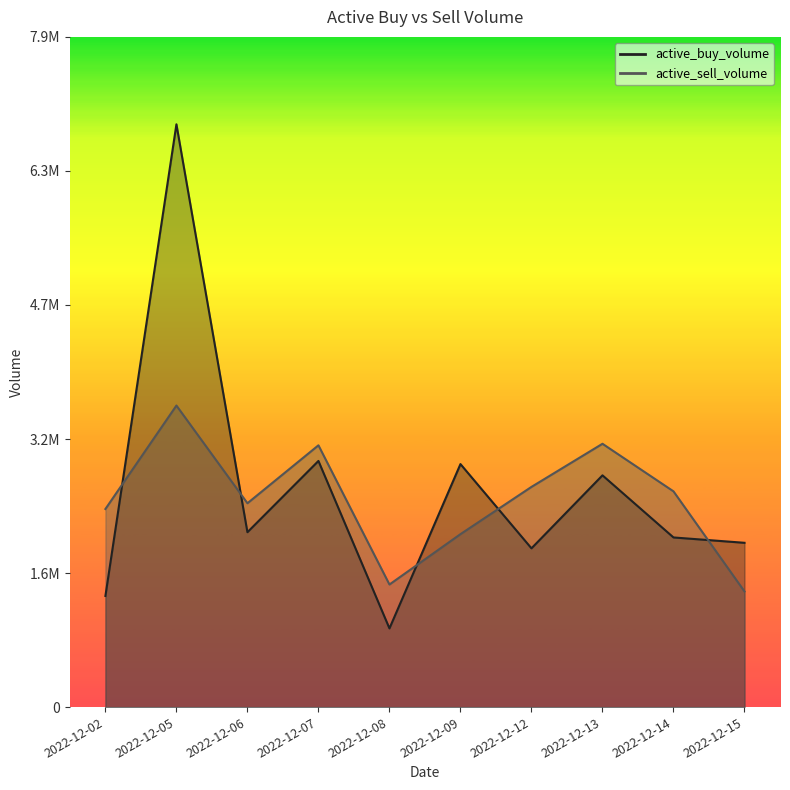

Rank the series at 2022-12-06 from lowest to highest value.

active_buy_volume, active_sell_volume